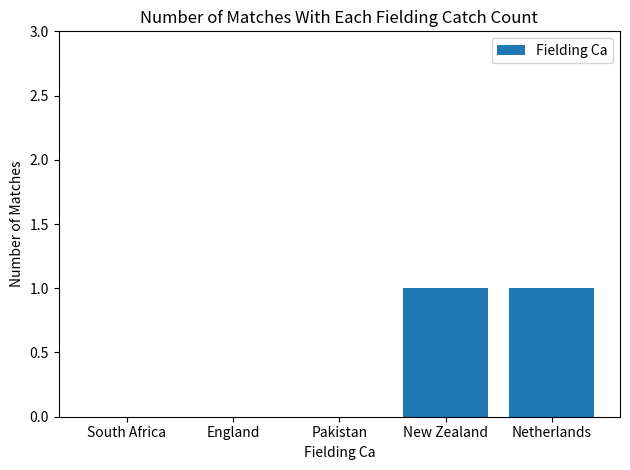

What is the change in value from England to New Zealand?

+1